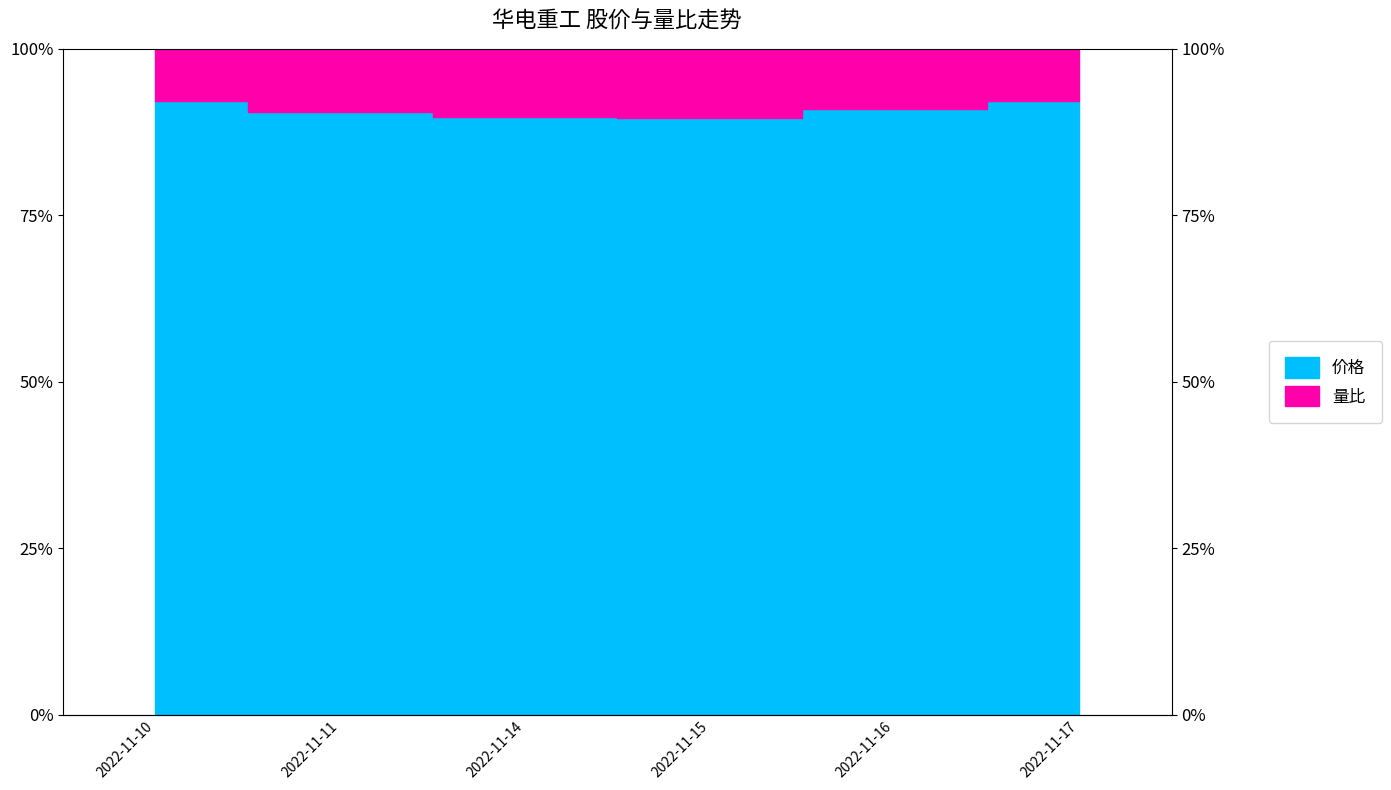

List the labels in order of value, largest first.

2022-11-17, 2022-11-10, 2022-11-16, 2022-11-11, 2022-11-14, 2022-11-15